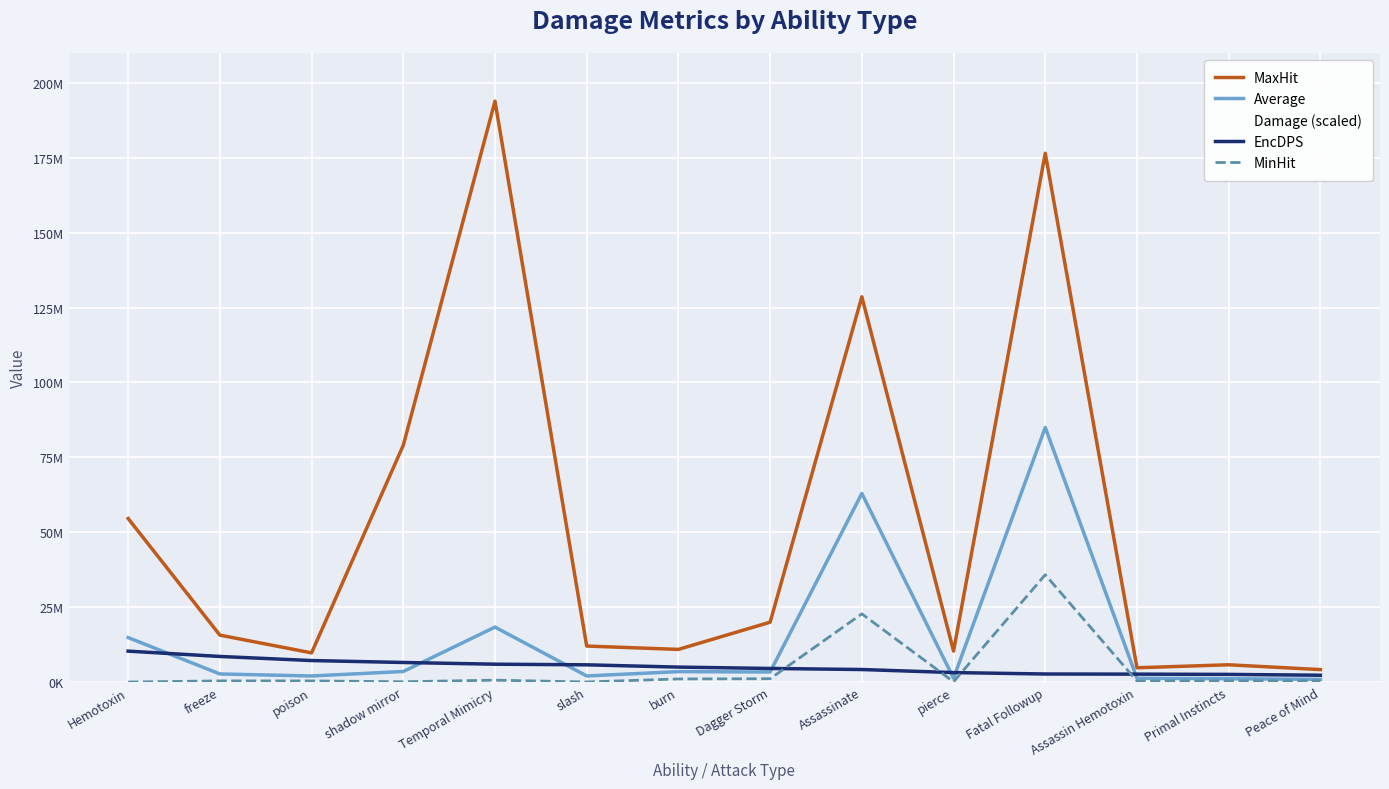

Is this an area chart (filled region under the line)?

No